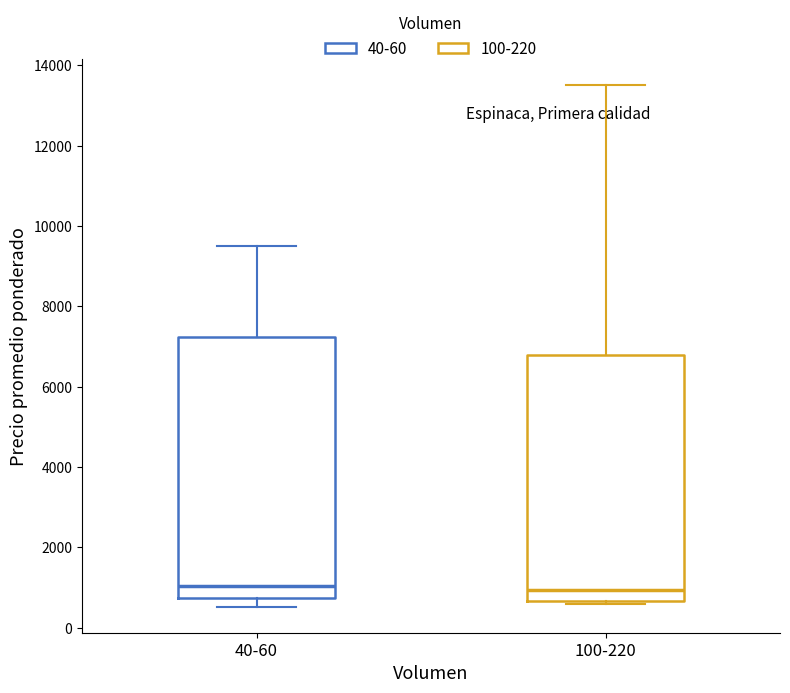

Reading left to right, read every box against the y-axis: the position of its median line, the range the box covers, and the ends of its whiskers. The values are not printed on the chart, so give them approximately, as read against the axis.

40-60: median 1000, box 800 to 7200, whiskers 600 to 9600
100-220: median 1000, box 600 to 6800, whiskers 600 (just below the box's lower edge) to 13600